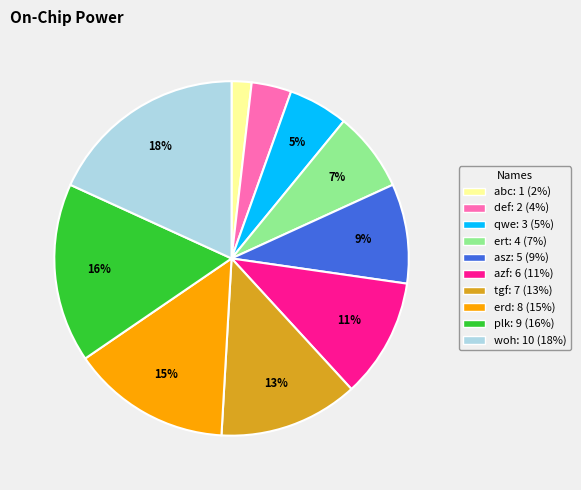

Rank the categories by value from lowest to highest.

abc, def, qwe, ert, asz, azf, tgf, erd, plk, woh